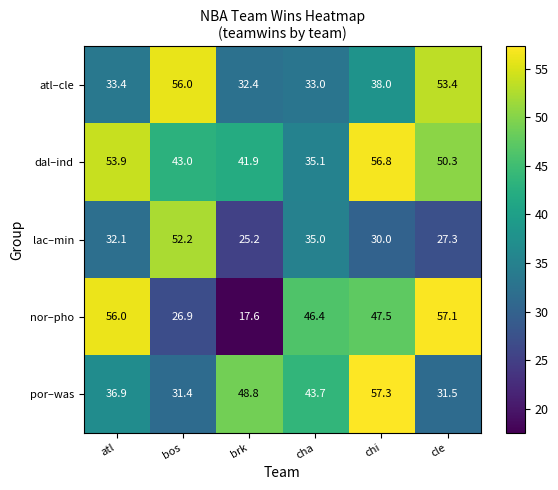

What is the average value of the dal–ind series?

46.8